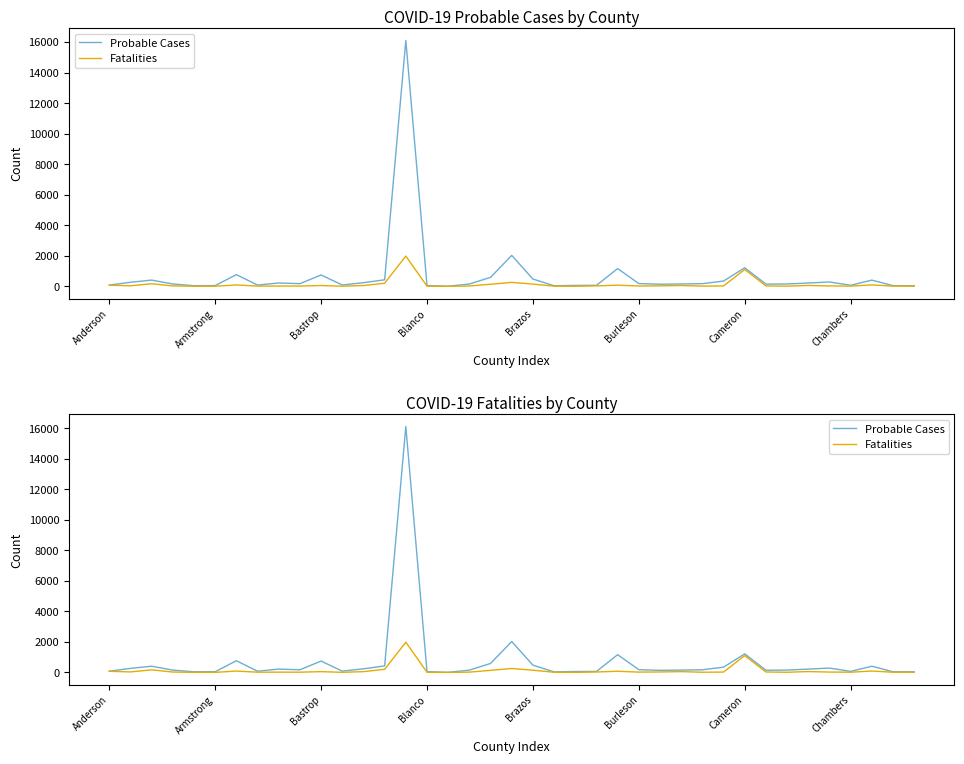

How many data points in Probable Cases are less than 172?

19